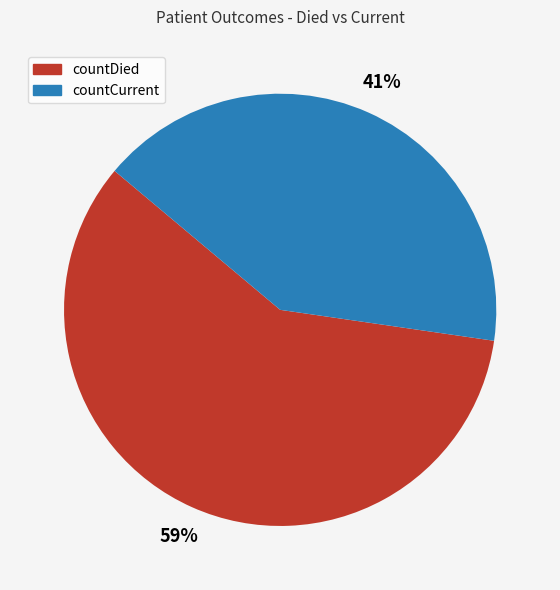

The countCurrent slice represents 35% of the pie. True or false?

False